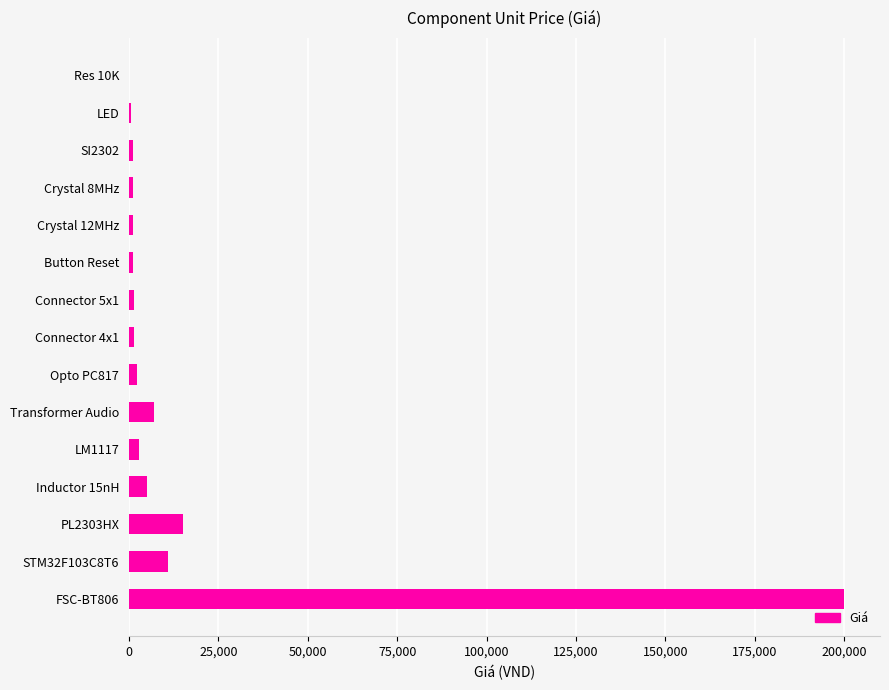

At which category does the chart reach its peak across all series?

FSC-BT806